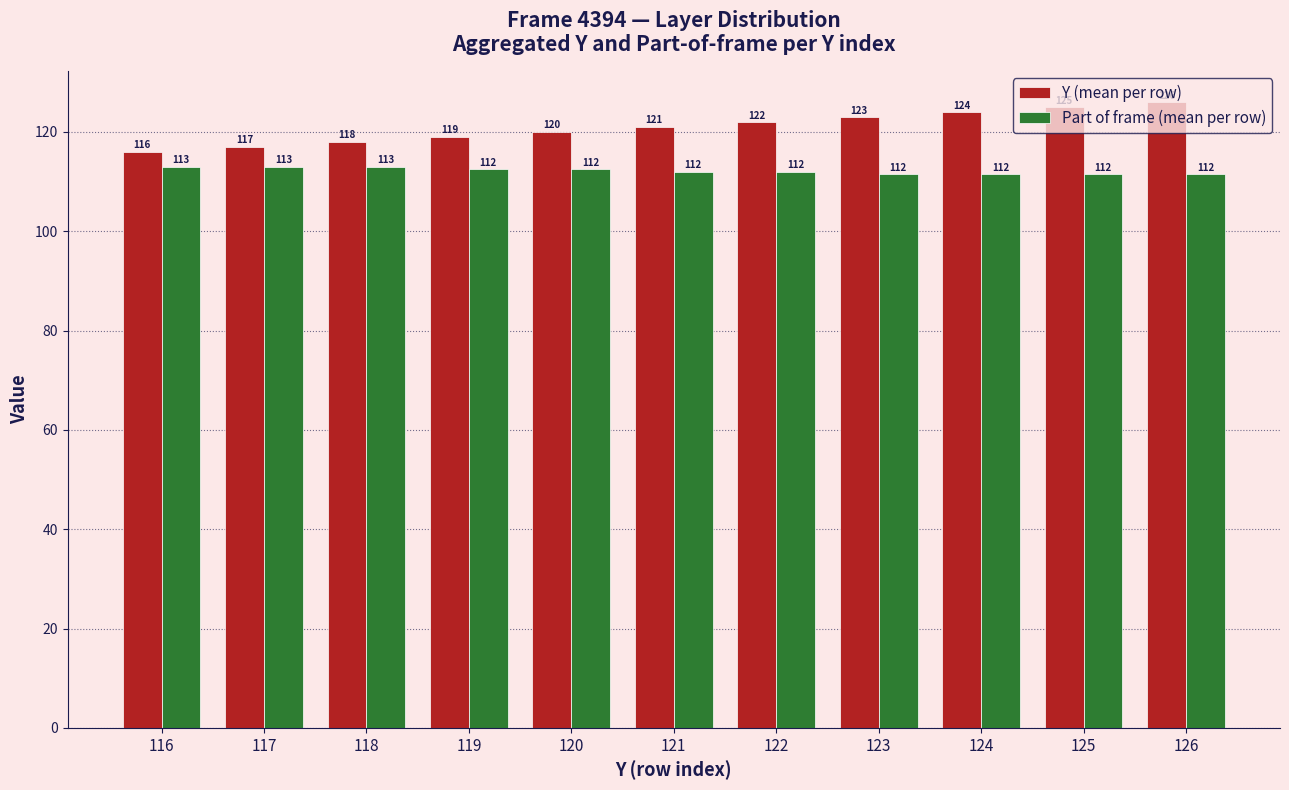

Is the value of Part of frame (mean per row) at 125 greater than the value of Y (mean per row) at 126?

No